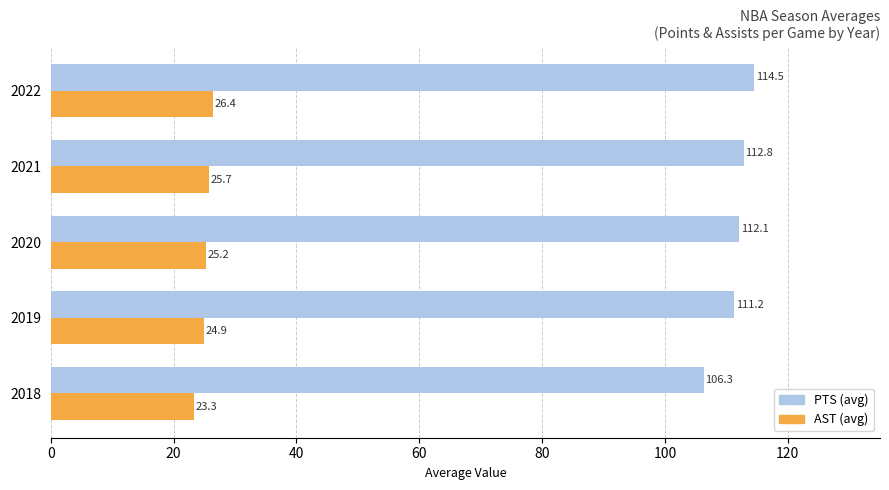

Read the PTS (avg) value at 2020.

112.1